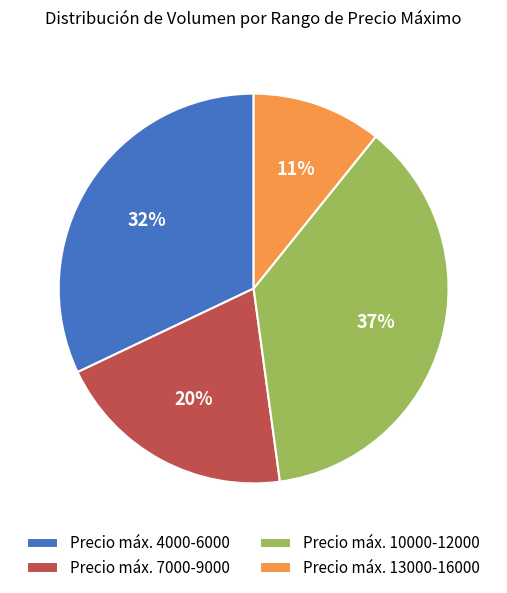

To the nearest percent, what is the difference between the largest and smallest slice percentages?

26%